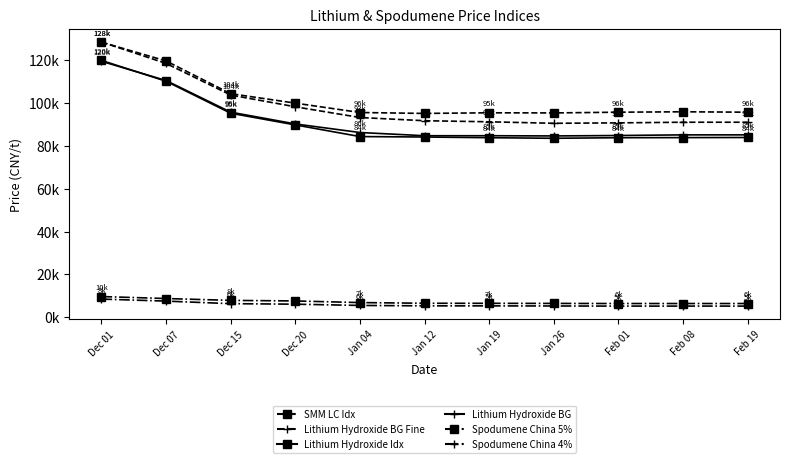

Which label corresponds to the largest value in the chart?

Dec 01